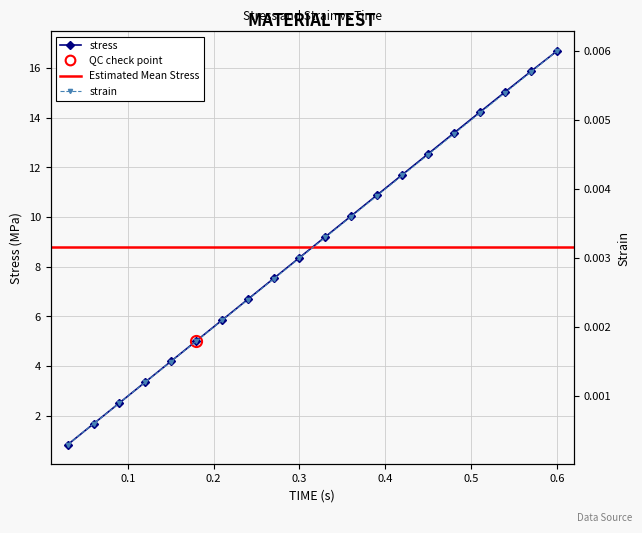

Which category has the lowest value in the stress series?

0.03